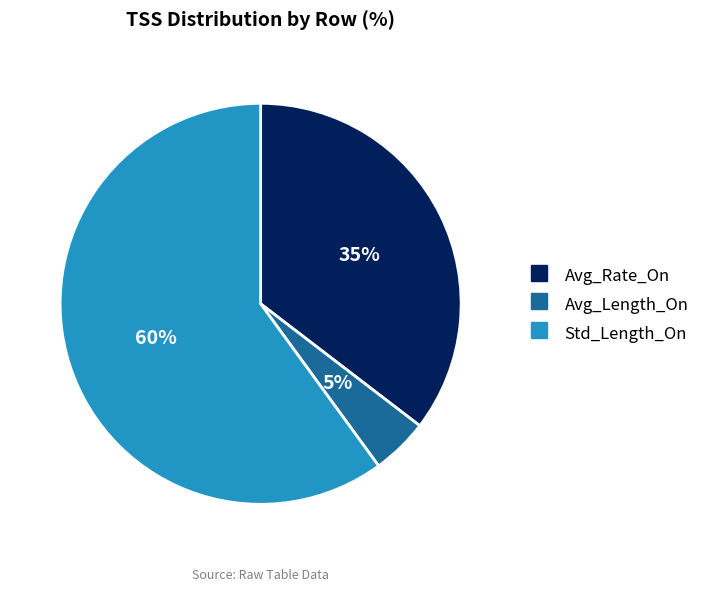

Is the sum of Avg_Length_On and Avg_Rate_On greater than half?

No